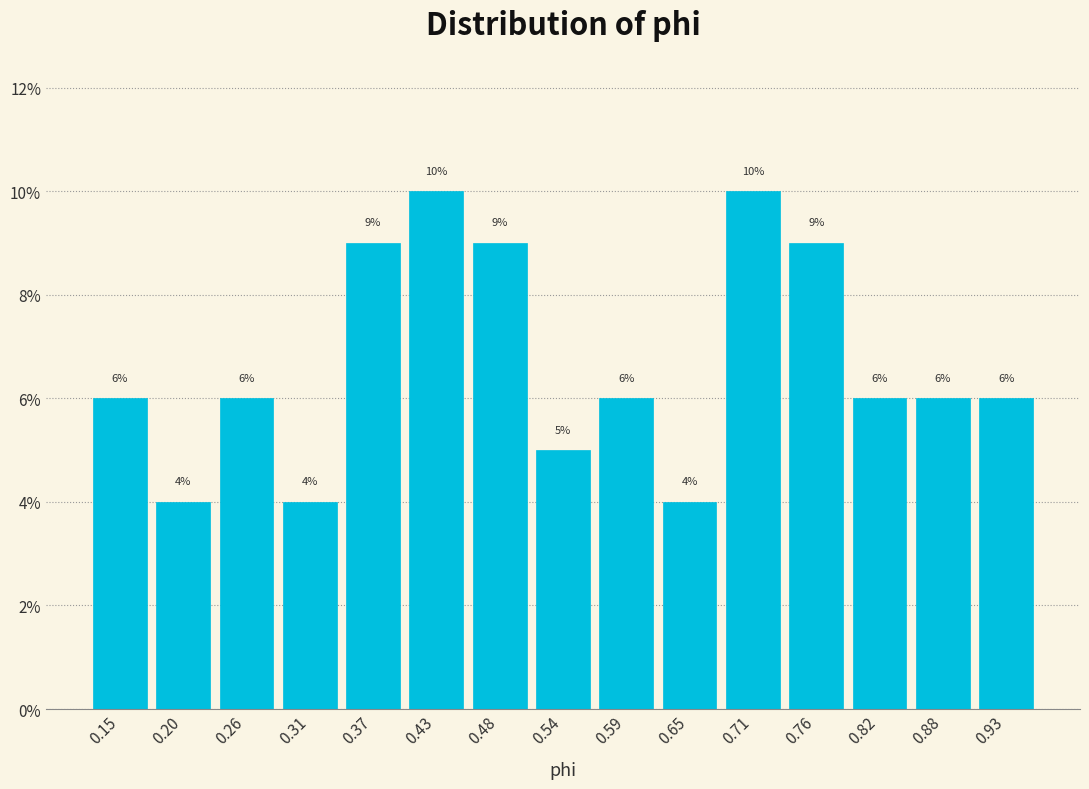

Reading left to right, list every bar in this chart as the range it spans on the x-axis followed by its height. The bar edges are not printed on the chart, so give them approximately, as read against the axis.

0.12 to 0.17: 6
0.17 to 0.23: 4
0.23 to 0.29: 6
0.29 to 0.34: 4
0.34 to 0.40: 9
0.40 to 0.45: 10
0.45 to 0.51: 9
0.51 to 0.57: 5
0.57 to 0.62: 6
0.62 to 0.68: 4
0.68 to 0.74: 10
0.74 to 0.79: 9
0.79 to 0.85: 6
0.85 to 0.90: 6
0.90 to 0.96: 6